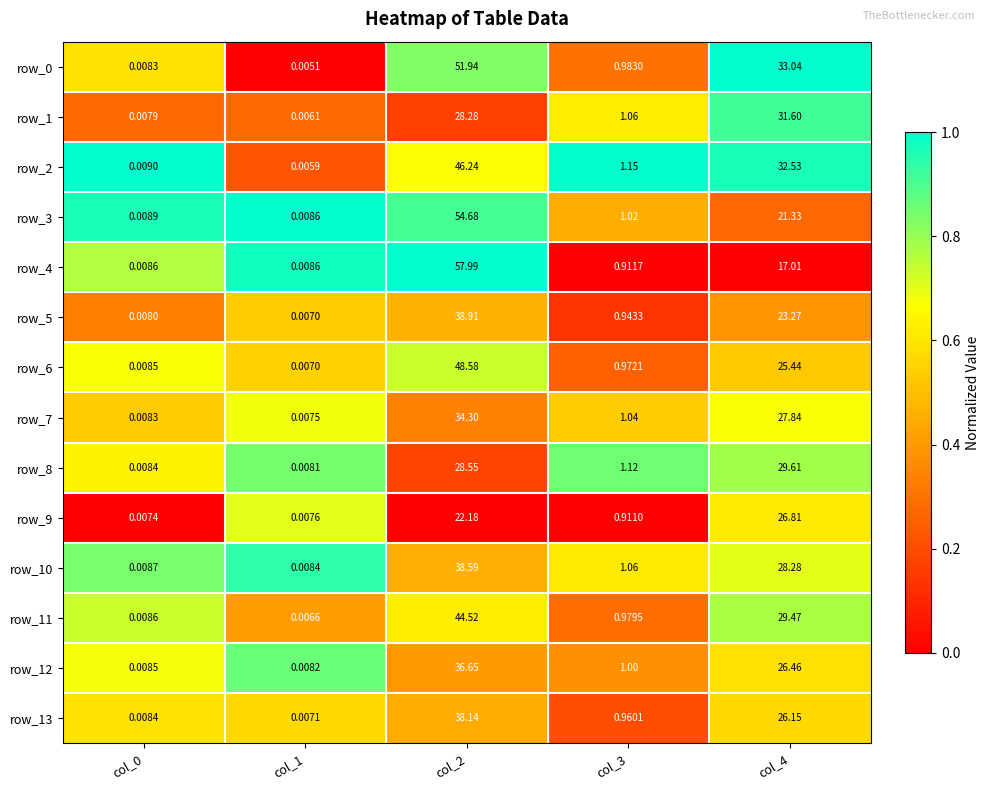

Is it true that row_10 equals 0.6 at col_2?

False